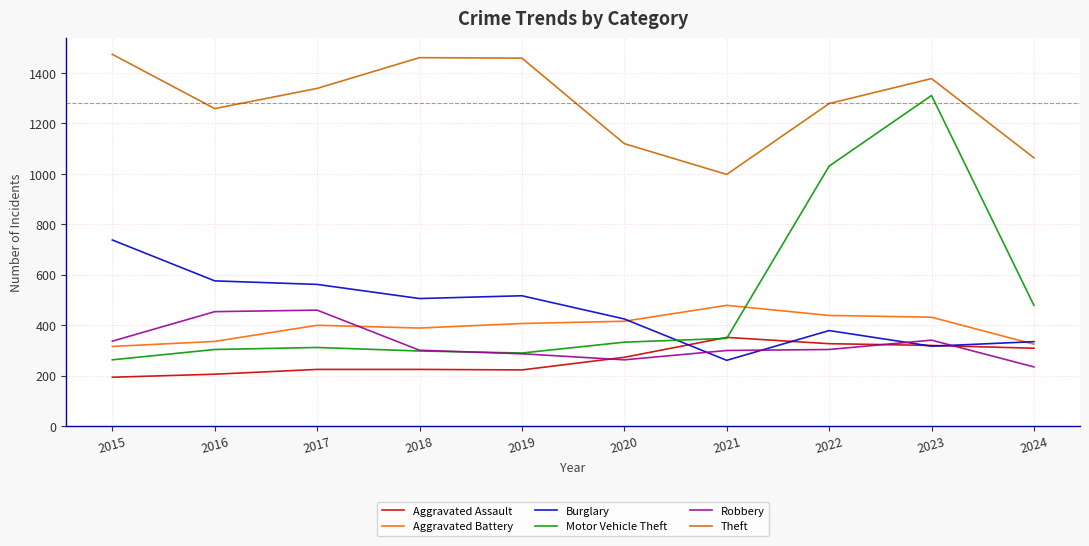

Between which two adjacent categories do Robbery and Burglary first intersect?

2020 and 2021